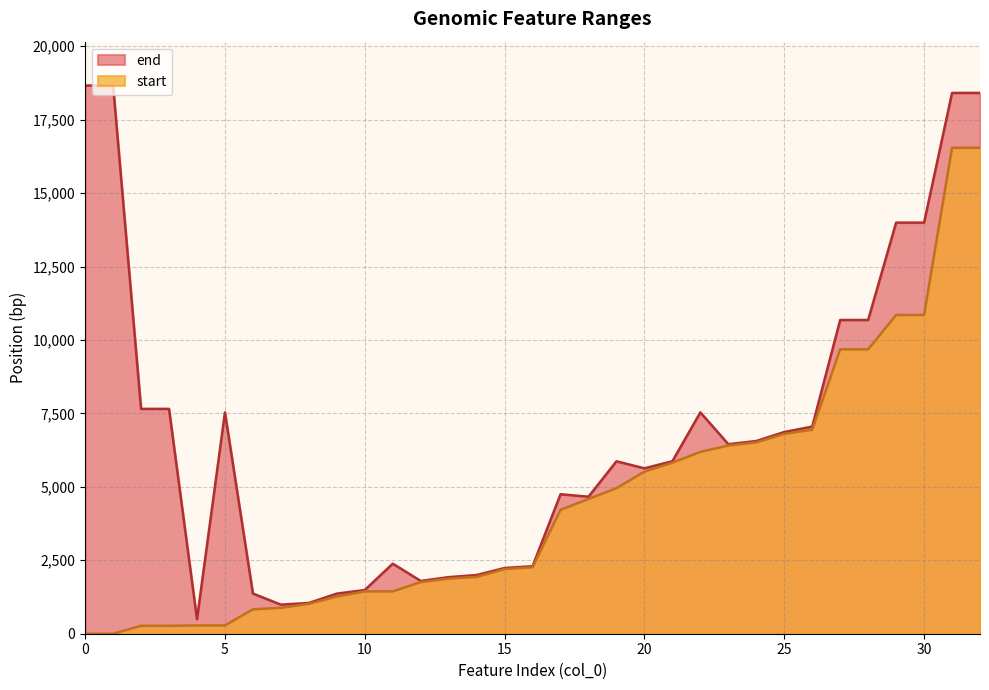

True or false: end and start intersect in this chart.

False